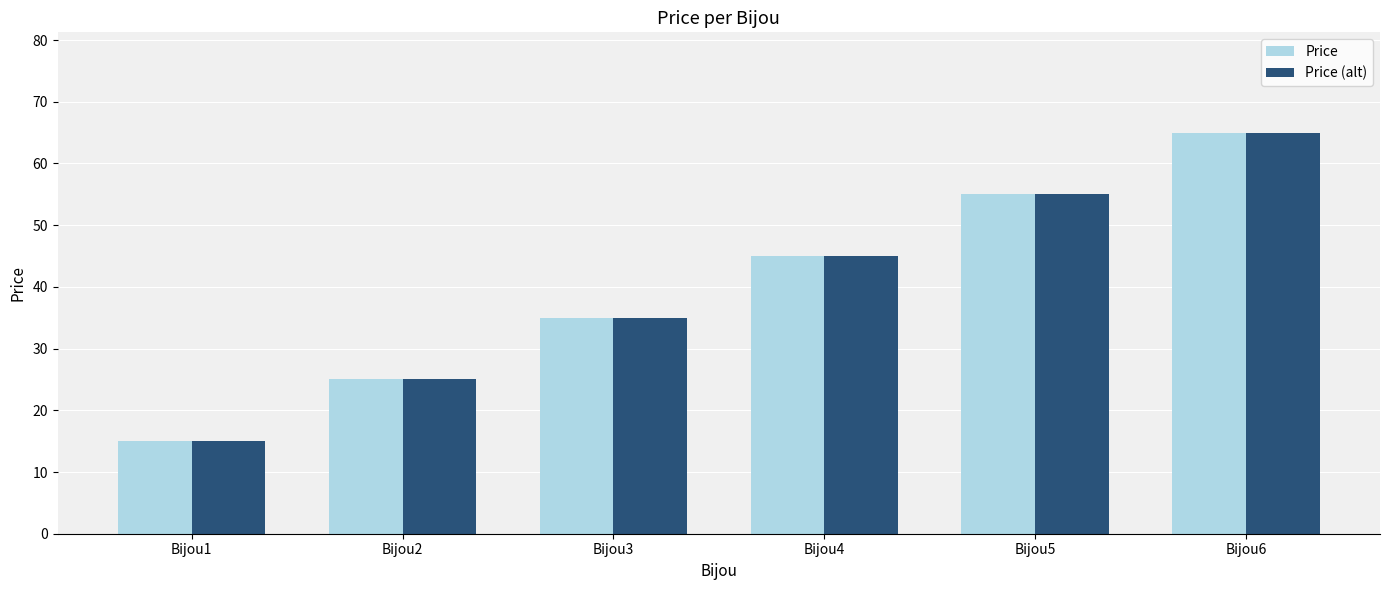

Count the number of categories in the chart.

6